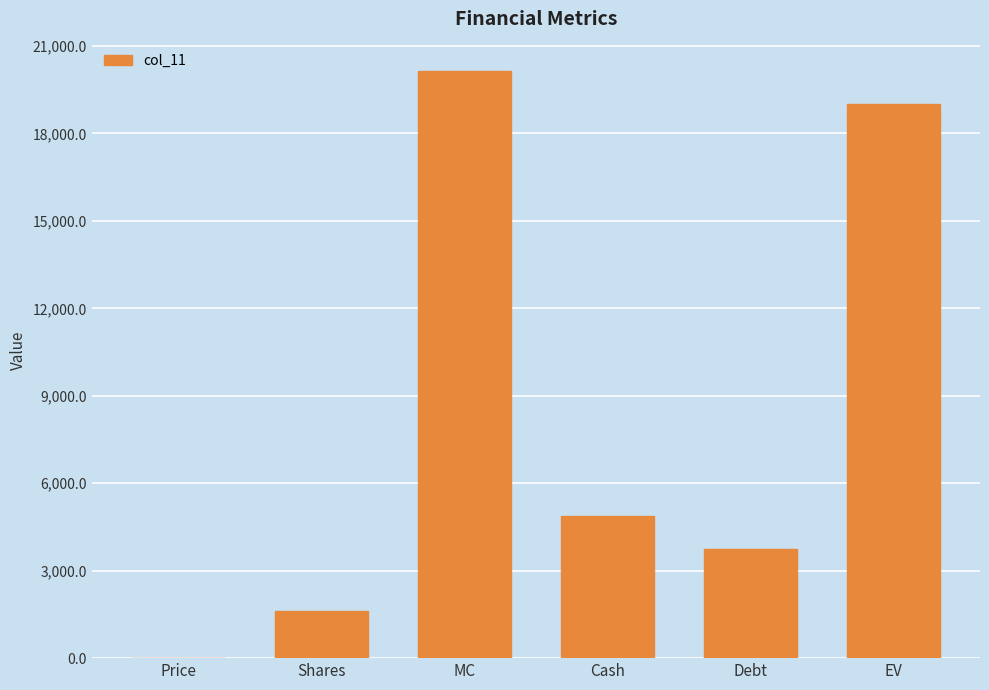

What is the change in value from Shares to MC?

+18508.5